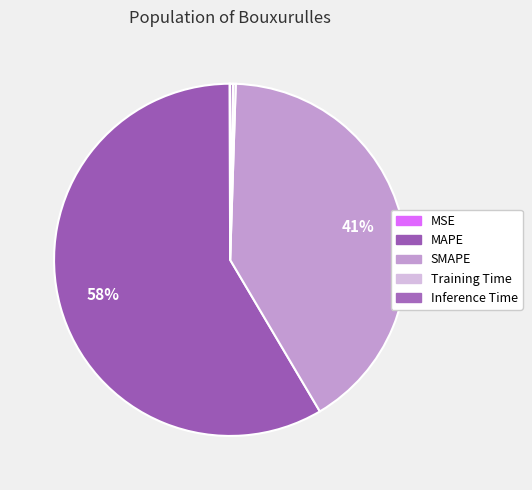

What is the total percentage of SMAPE and Inference Time?

41.3%